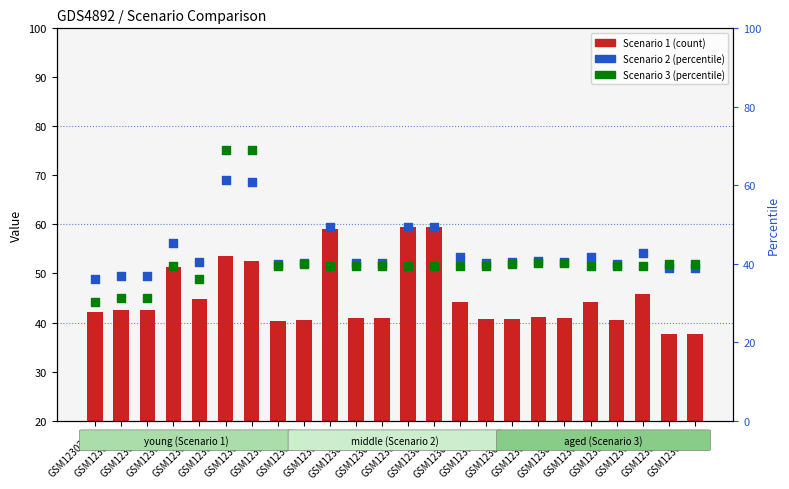

Which series contains the lowest Y value?

Scenario 3